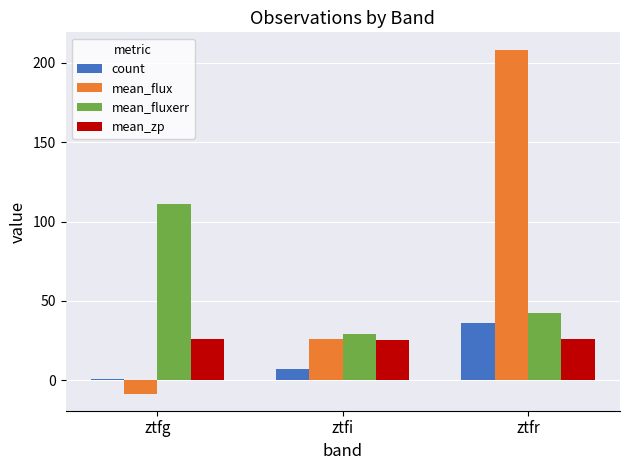

At which label is count closest to 18?

ztfi